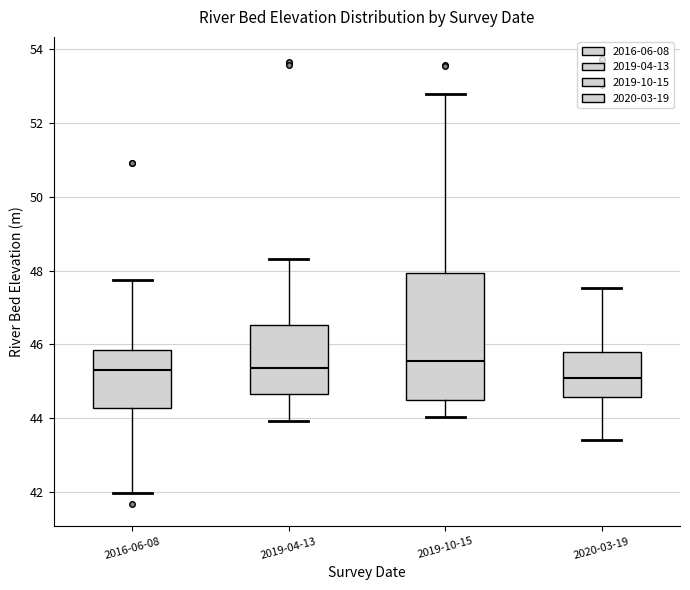

Comparing the boxes themselves (not the whiskers), which one is the tallest?

2019-10-15